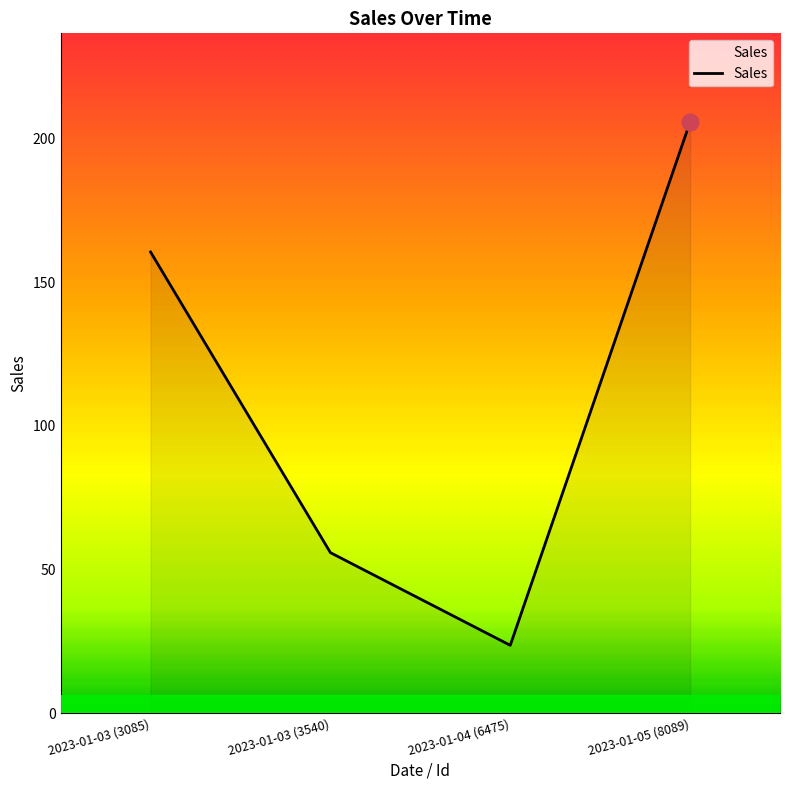

How many values exceed 160?

2